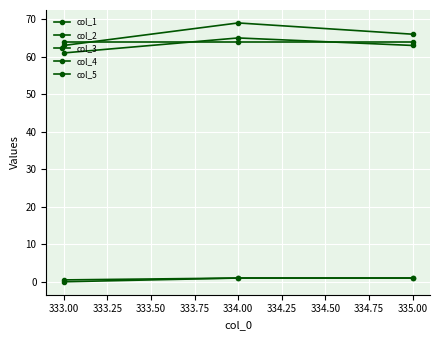

How many data points in col_1 are less than 66?

1